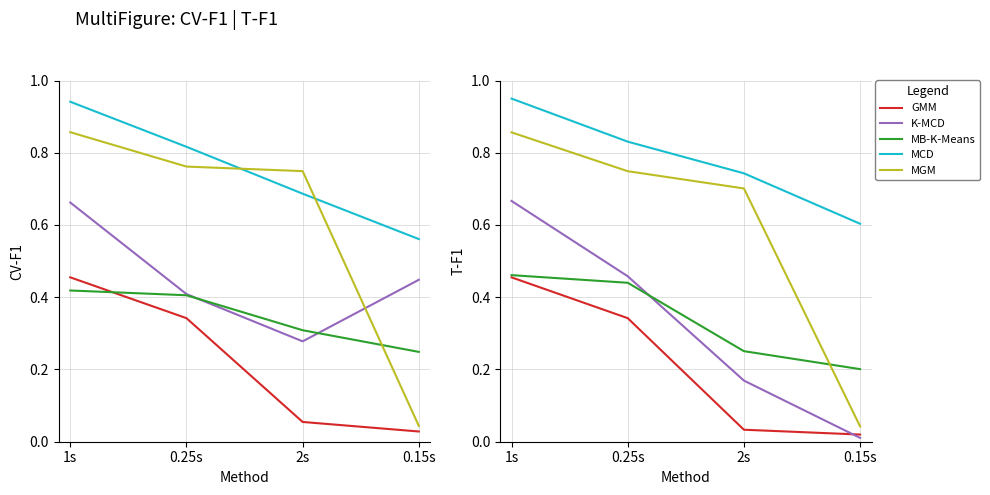

At which category does the chart reach its peak across all series?

1s